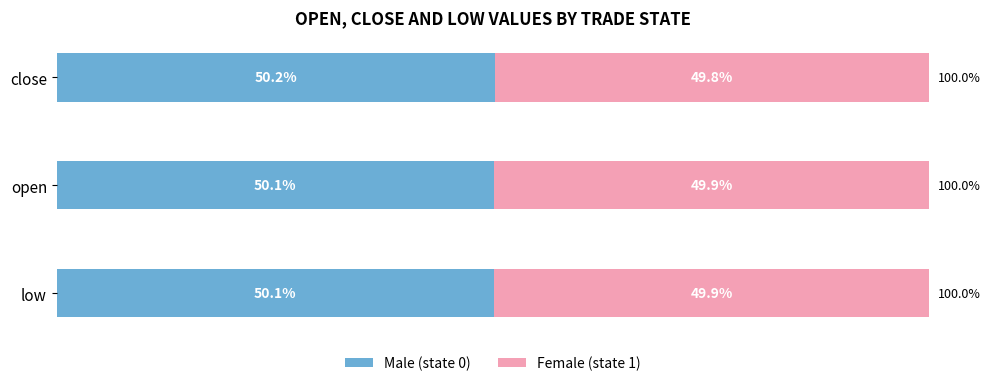

What is the average value of the Male (state 0) series?

50.1